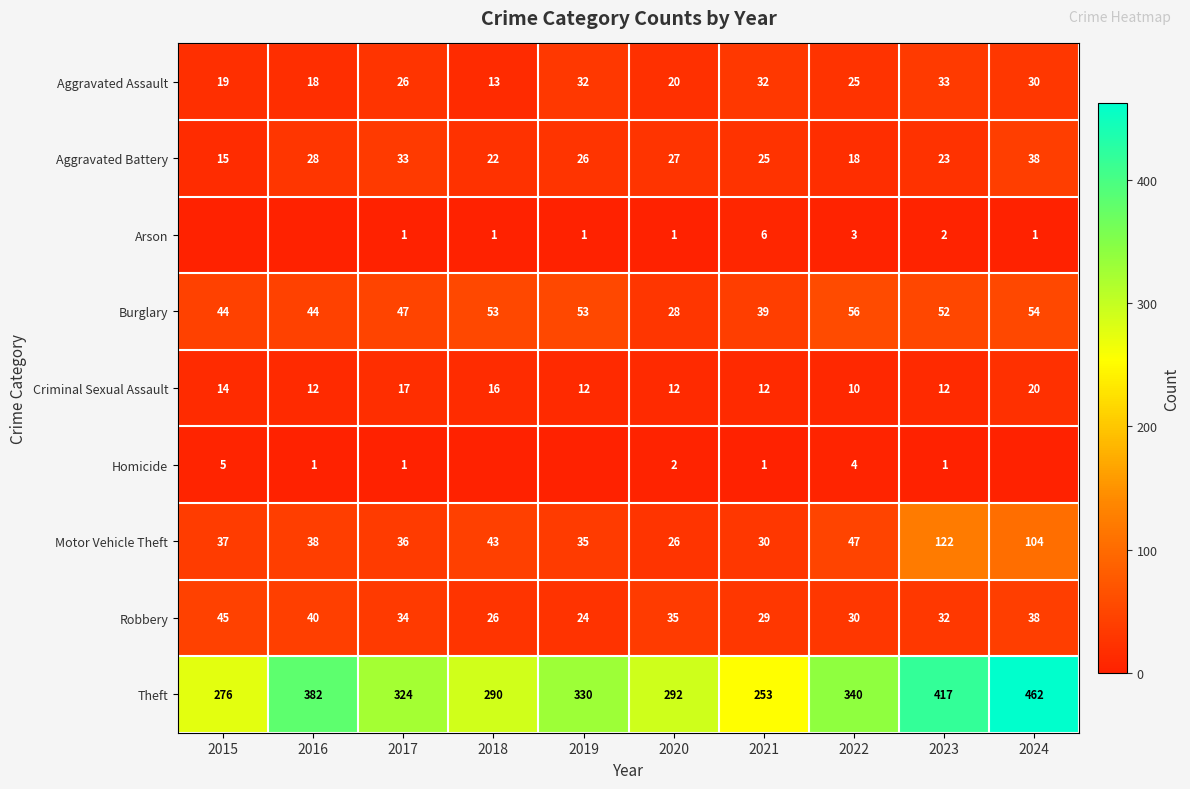

The value of Arson at 2017 is 1. True or false?

True